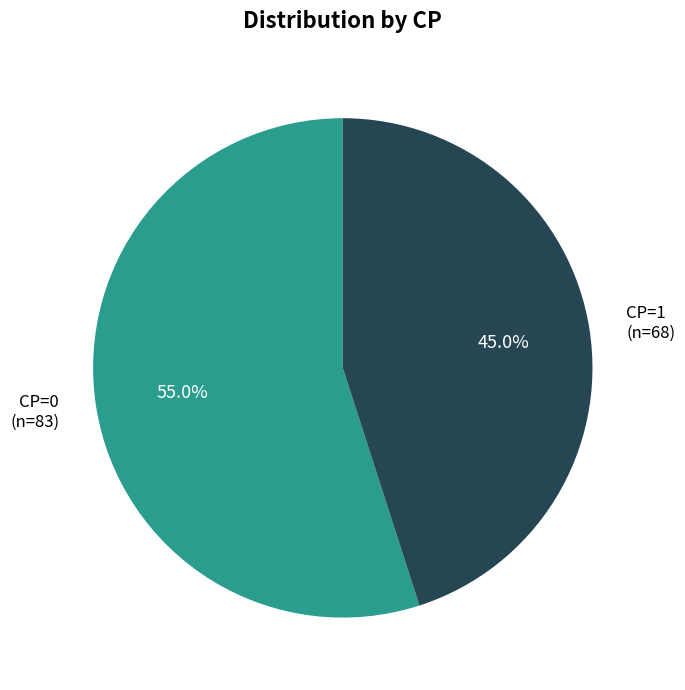

To the nearest percent, what portion does CP=0 represent?

55%